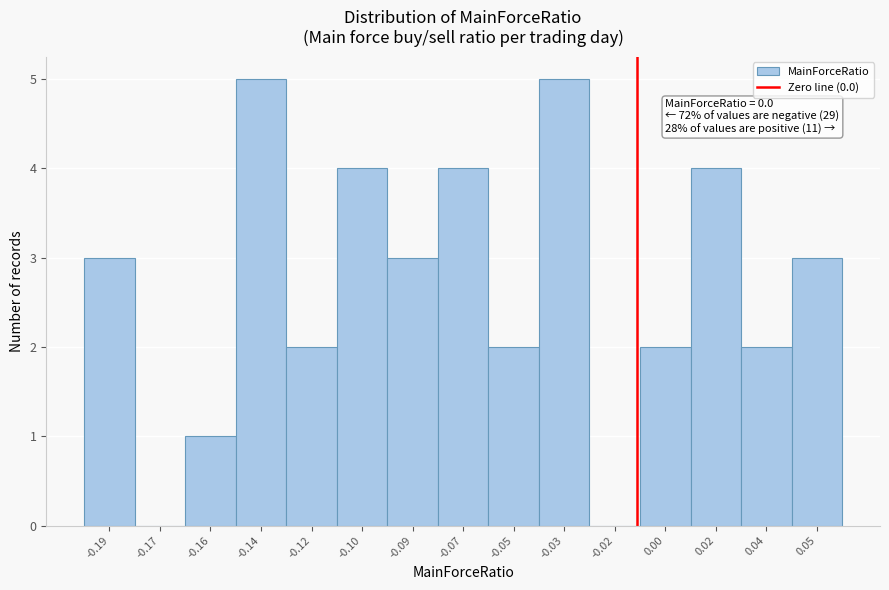

Reading left to right, extract all data points from this chart.

-0.19=3	-0.17=0	-0.16=1	-0.14=5	-0.12=2	-0.10=4	-0.09=3	-0.07=4	-0.05=2	-0.03=5	-0.02=0	0.00=2	0.02=4	0.04=2	0.05=3